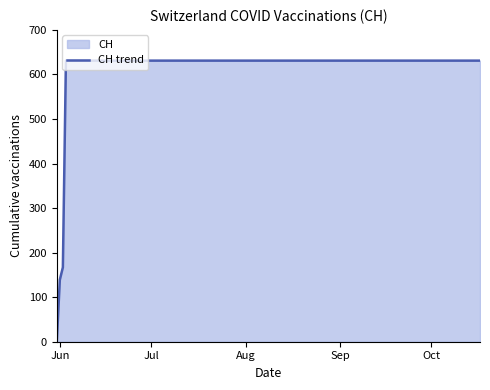

What is the difference between the maximum and minimum values?

631